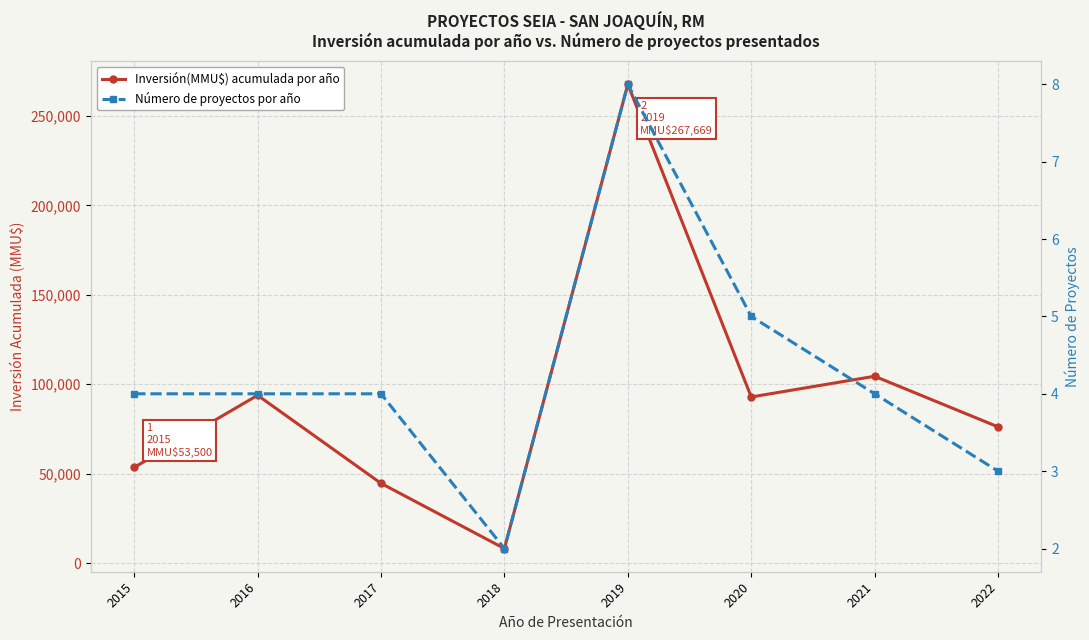

Which category has the lowest value in the Inversión(MMU$) acumulada por año series?

2018